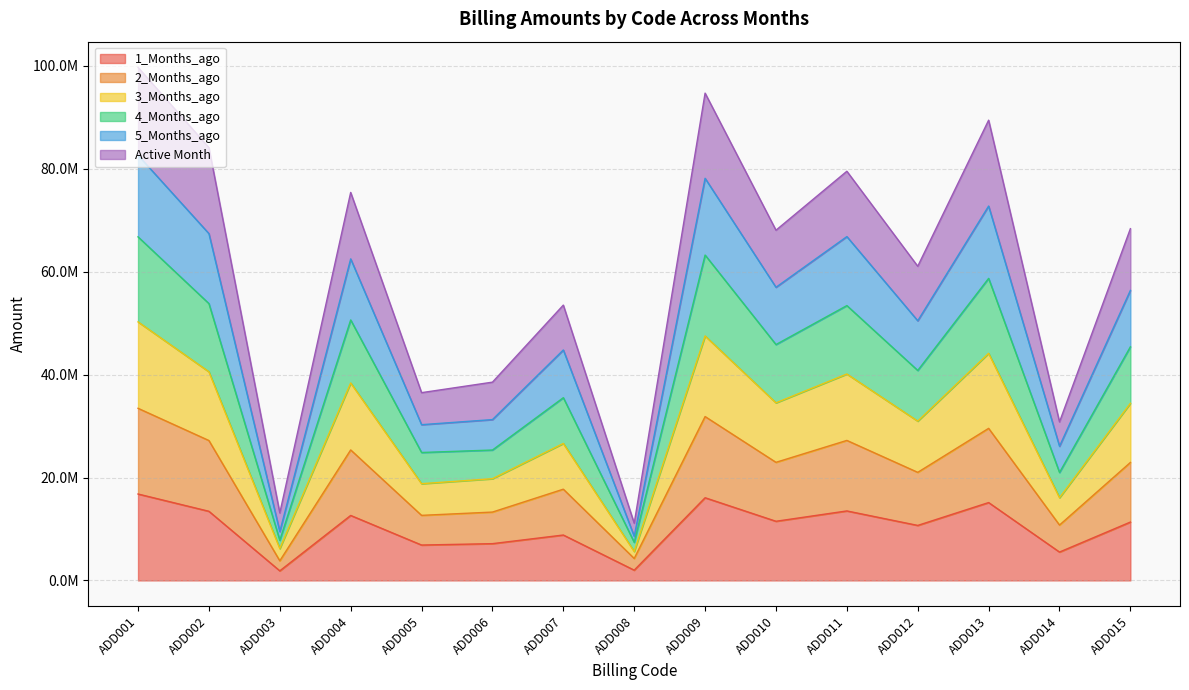

Is it true that 3_Months_ago equals 18803957.3 at ADD005?

True